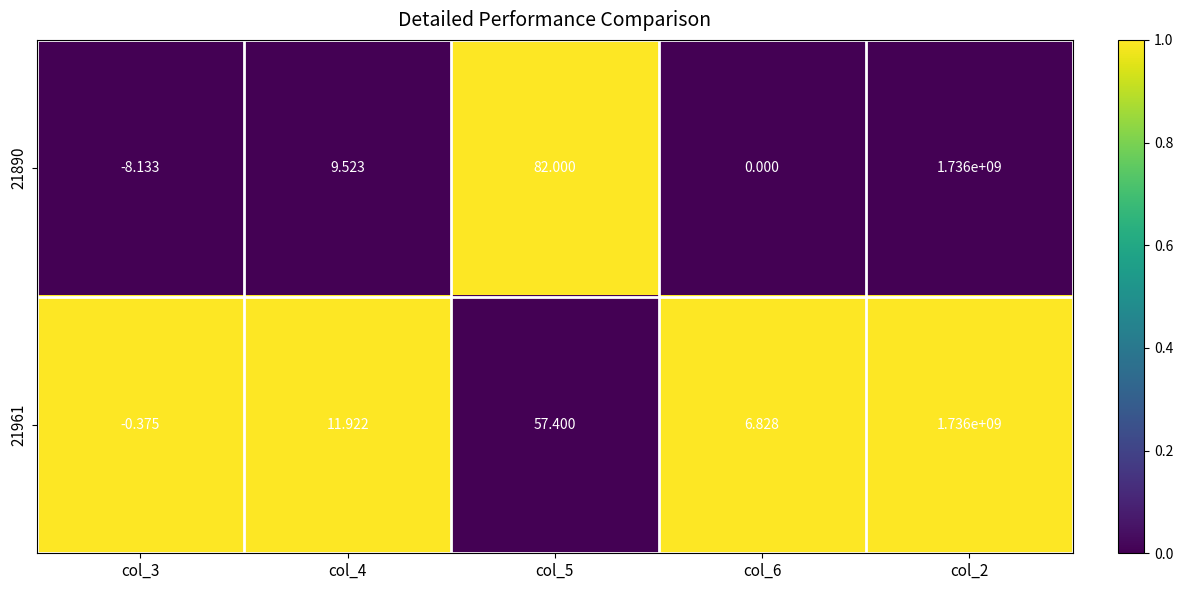

How many values in the 21890 series exceed 9?

3